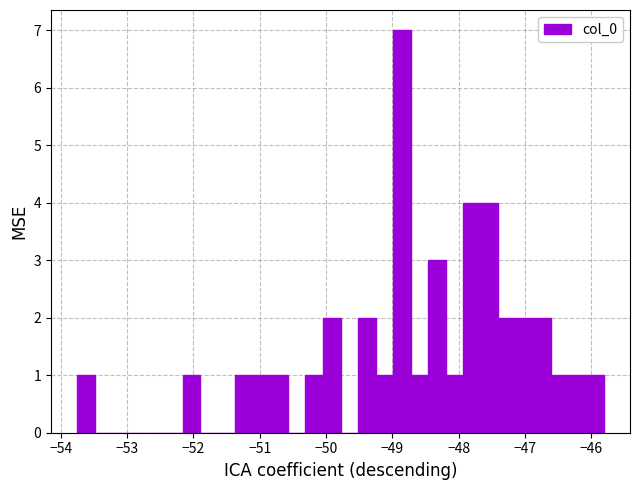

Read against the x-axis, roughly where is the centre of the tallest bar?

-48.9